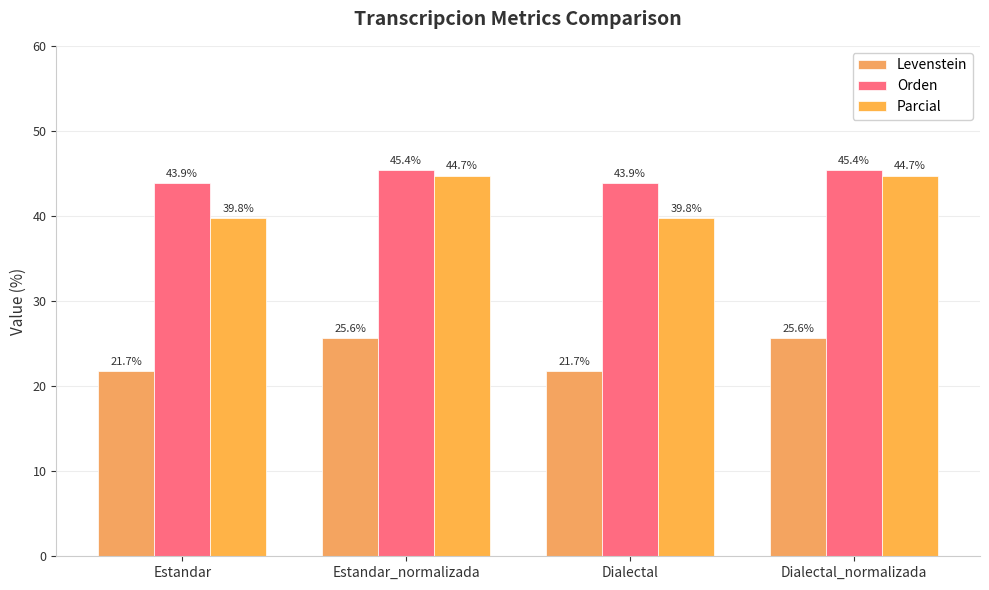

How many categories are shown in the chart?

4